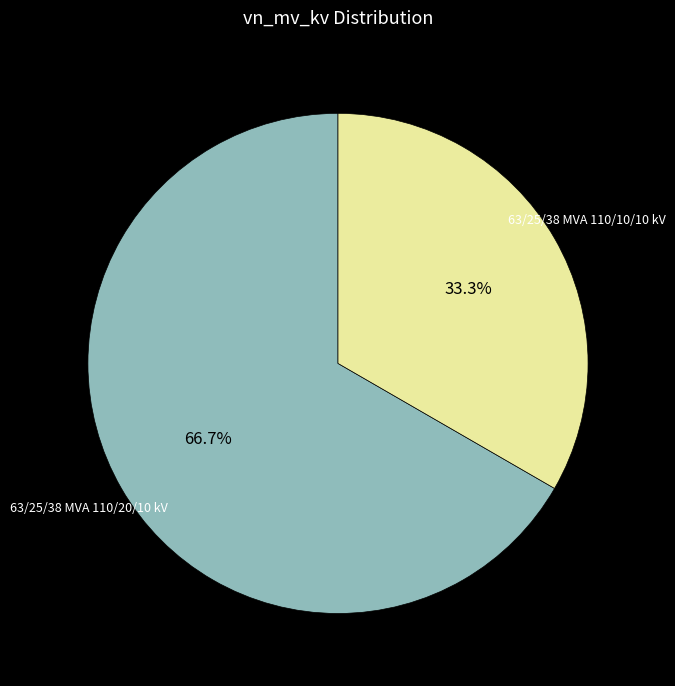

Is there any slice that represents more than half of the pie?

Yes